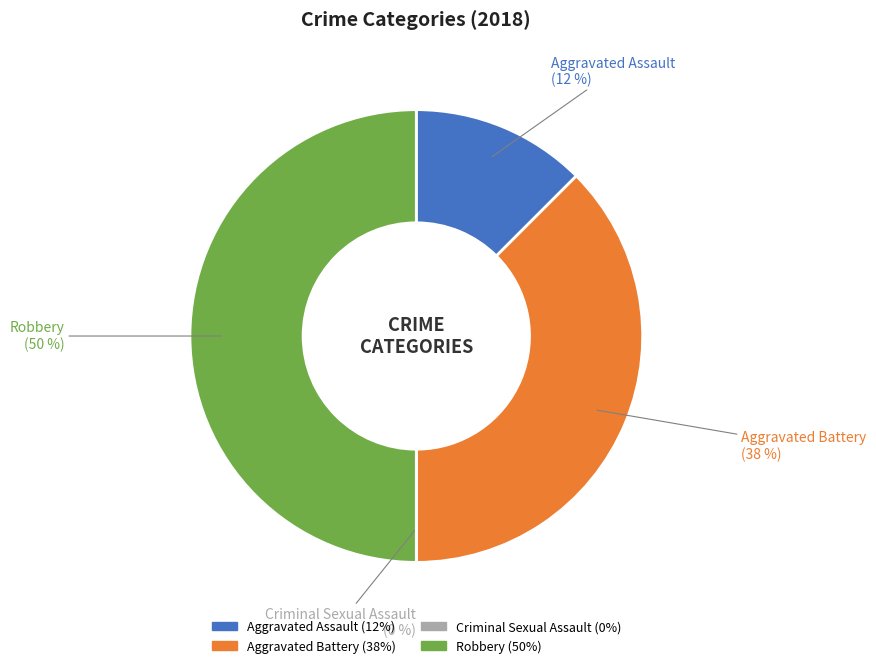

Which category has the smallest portion of the pie?

Criminal Sexual Assault